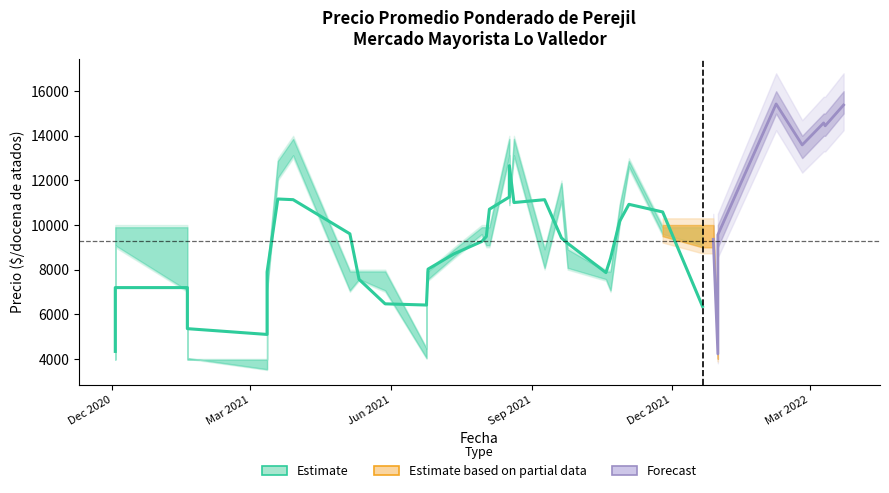

How many lines are shown in the chart?

3